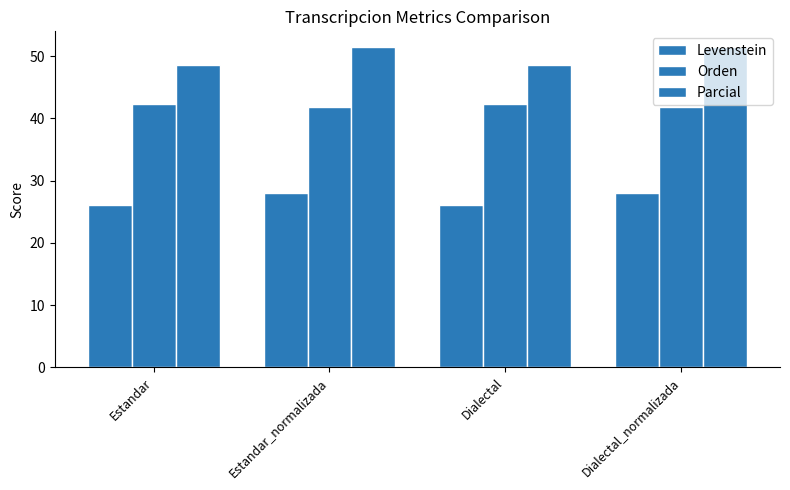

How many bars are there in each group?

3